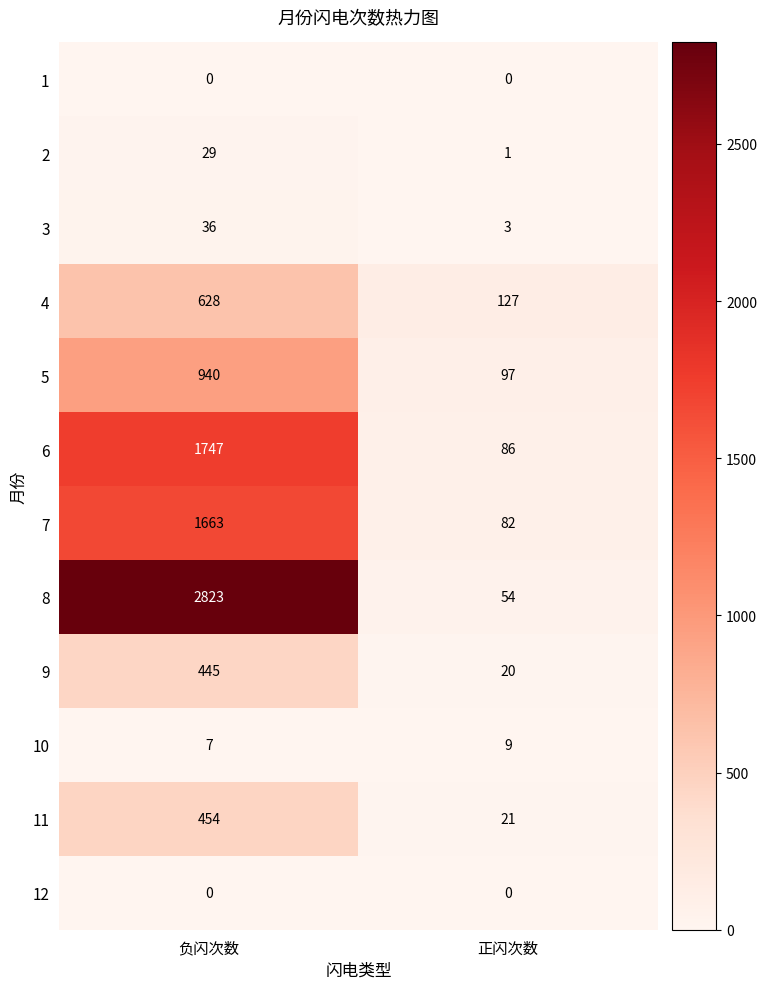

At which label is 4 closest to 377?

正闪次数